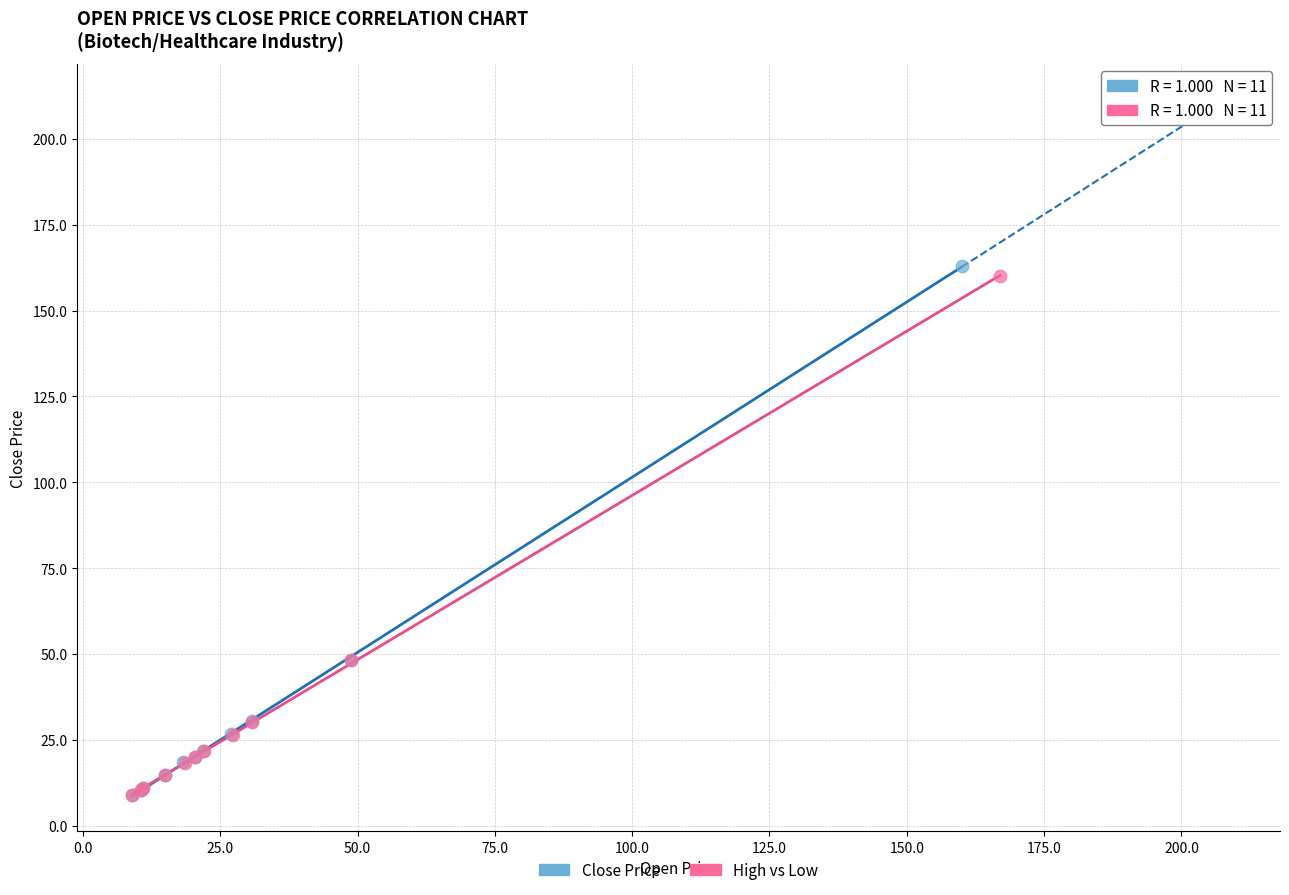

Which series has the widest spread of Y values?

Close Price